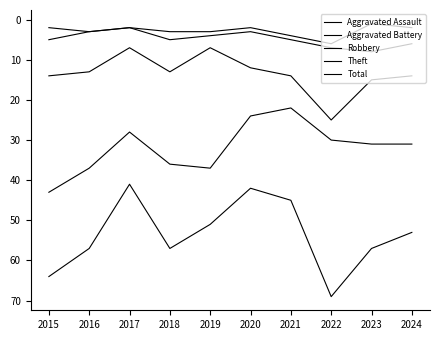

What is the difference between the second highest and second lowest values in the Robbery series?

8